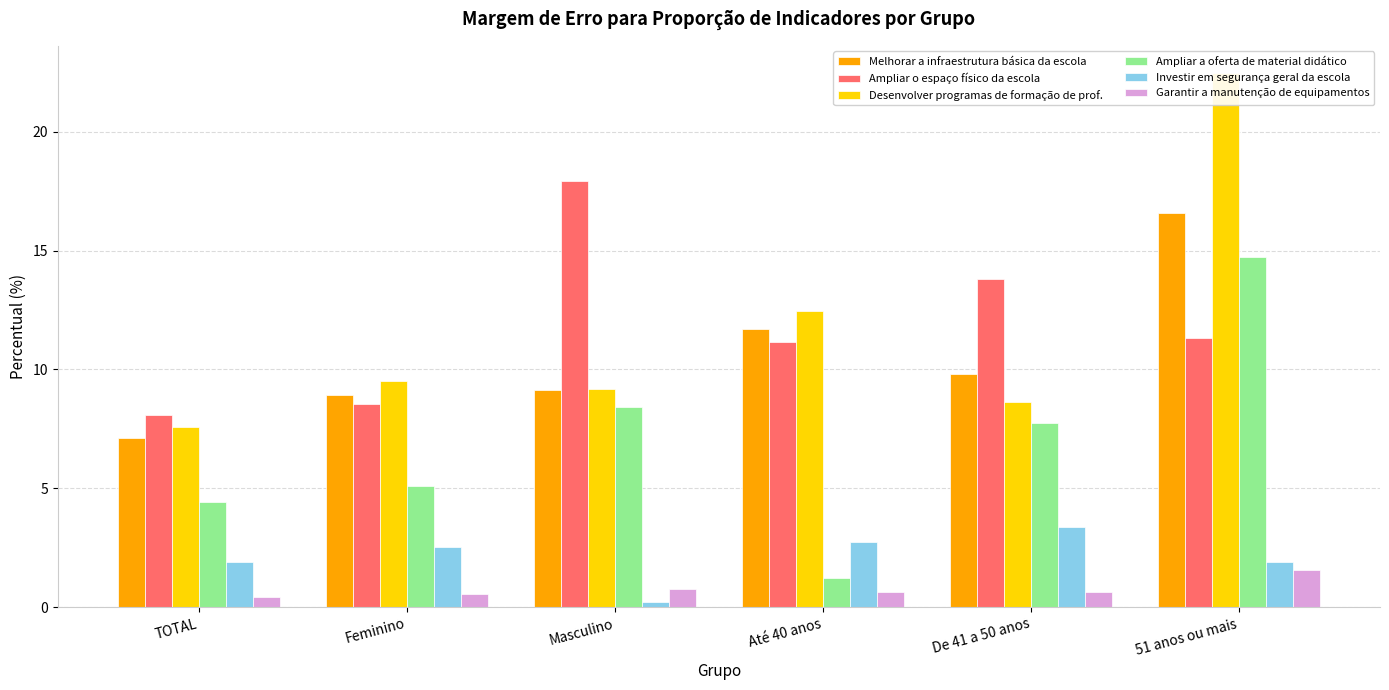

Which series has the largest total across all categories?

Ampliar o espaço físico da escola